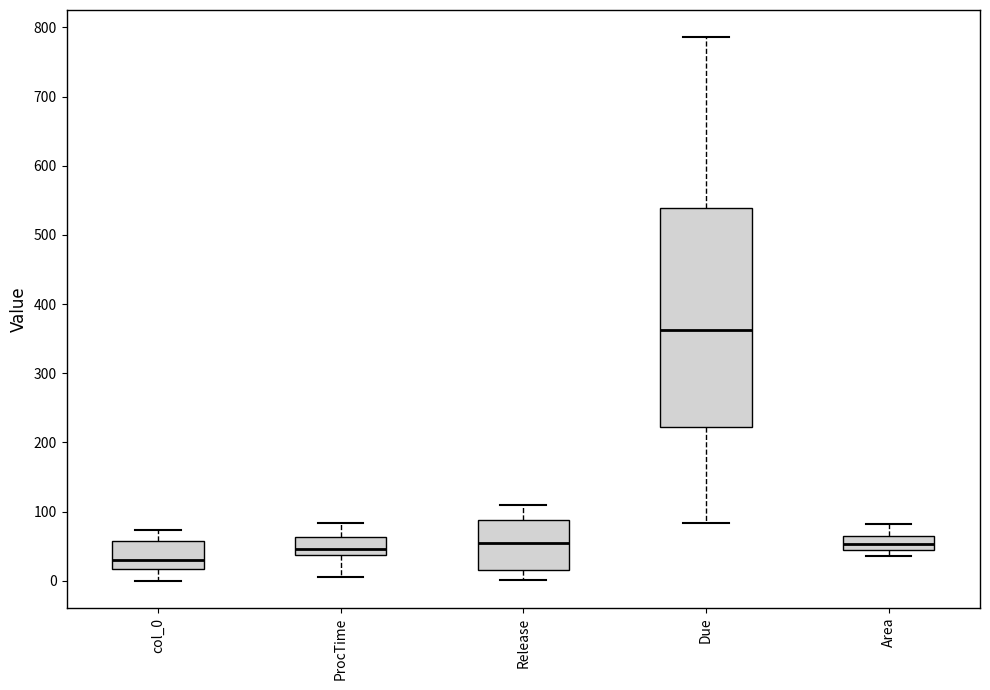

Reading left to right, read every box against the y-axis: the position of its median line, the range the box covers, and the ends of its whiskers. The values are not printed on the chart, so give them approximately, as read against the axis.

col_0: median 30, box 20 to 60, whiskers 0 to 70
ProcTime: median 50, box 40 to 60, whiskers 10 to 80
Release: median 50, box 20 to 90, whiskers 0 to 110
Due: median 360, box 220 to 540, whiskers 80 to 790
Area: median 50, box 40 to 60, whiskers 40 (just below the box's lower edge) to 80